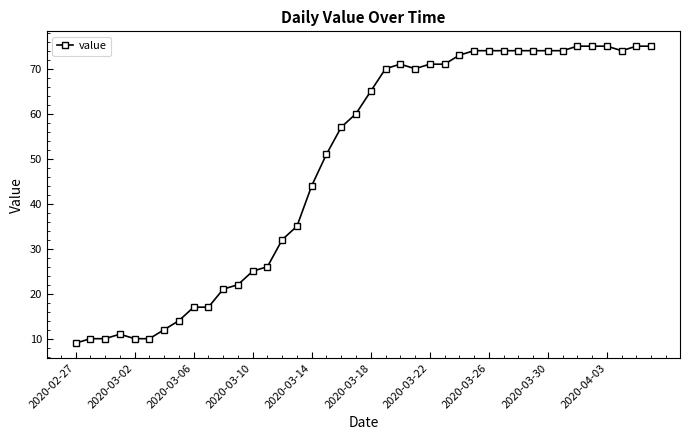

What is the average value?

49